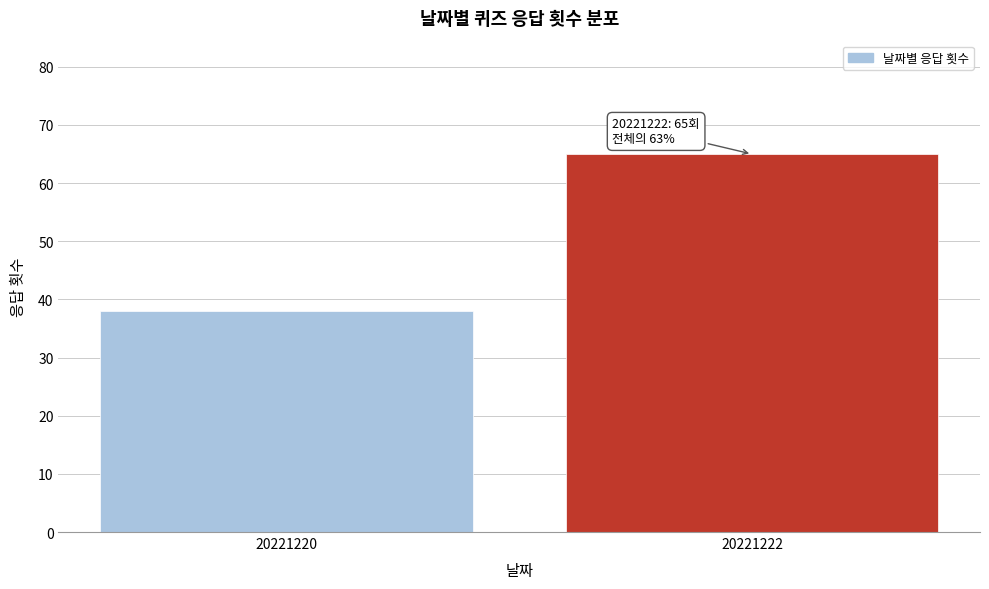

Reading left to right, what are all the values shown in this chart?

38	65